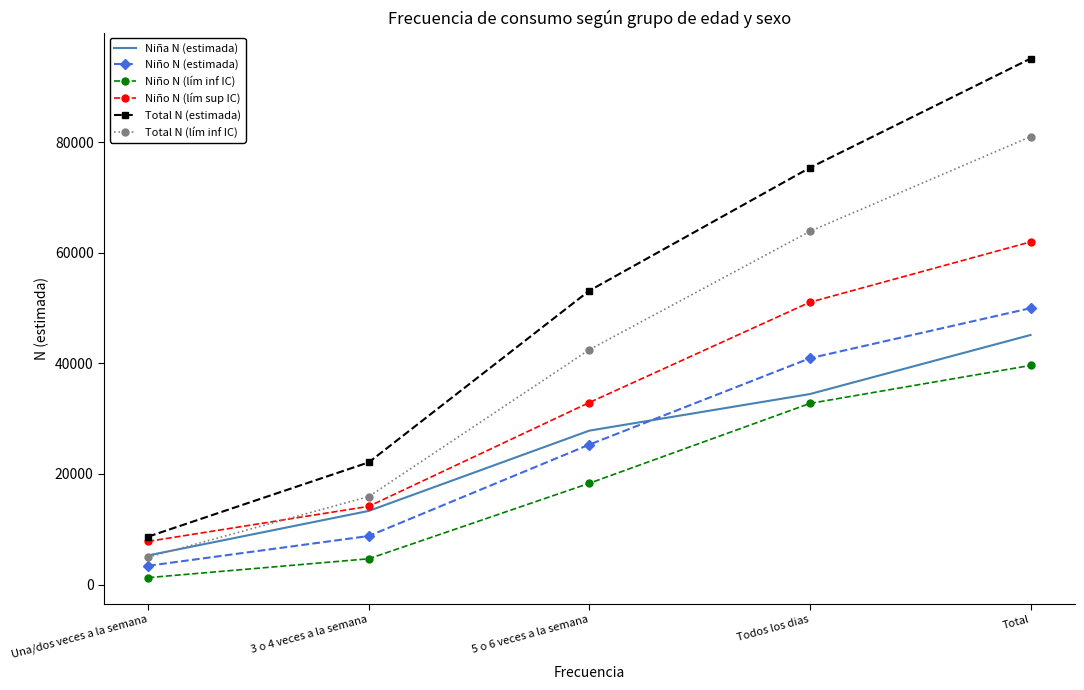

True or false: Niño N (estimada) has a value of 12769 at 5 o 6 veces a la semana.

False